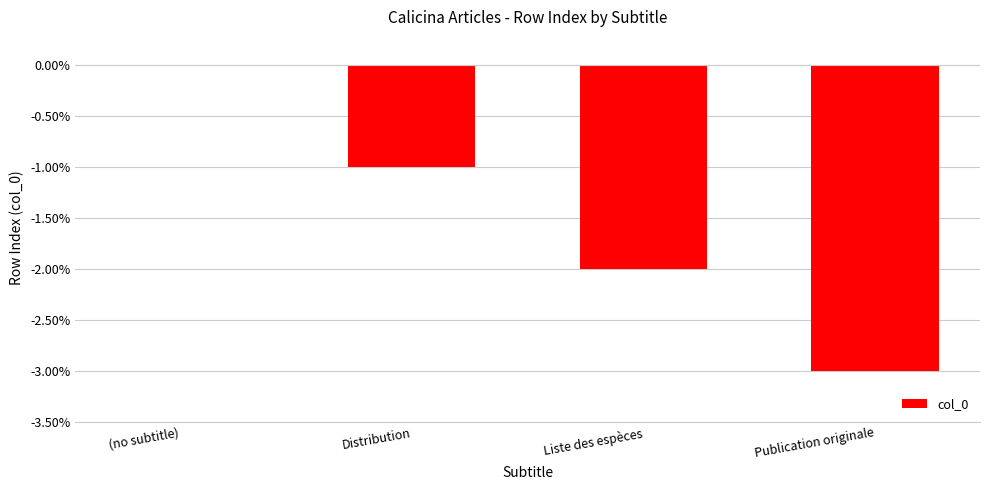

What is the sum of all values?

-6